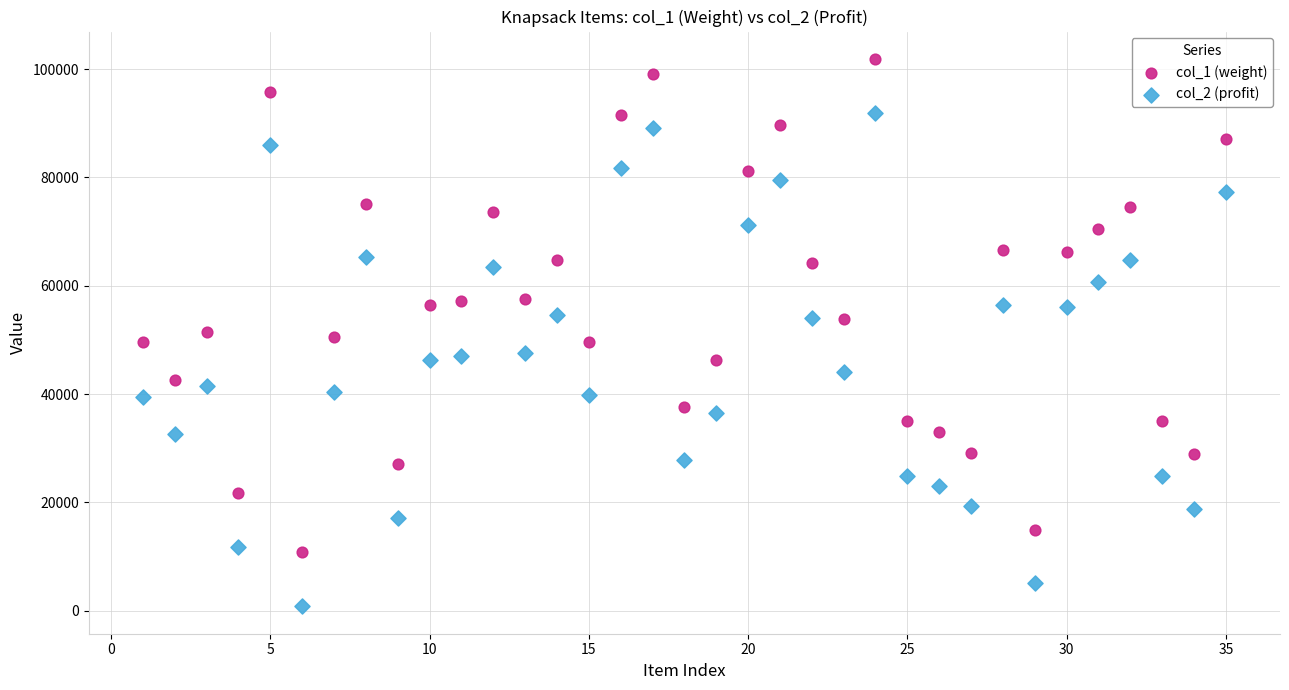

Which series has the widest spread of Y values?

col_2 (profit)